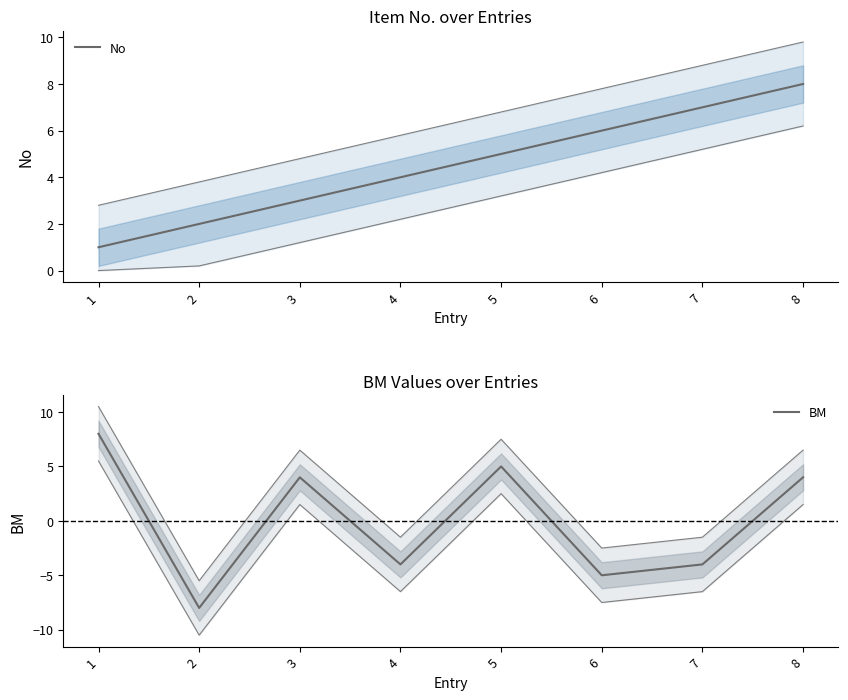

At 2, list the series in order from largest to smallest.

No, BM